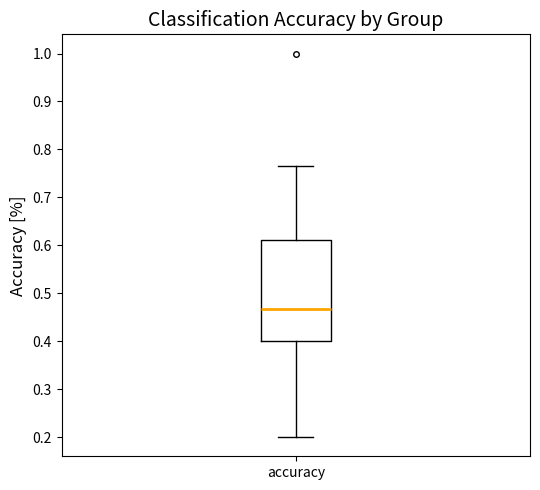

Read this box plot against the y-axis: the position of the median line, the range covered by the box, and the ends of both whiskers. The values are not printed on the chart, so give them approximately, as read against the axis.

median 0.47, box 0.40 to 0.61, whiskers 0.20 to 0.76